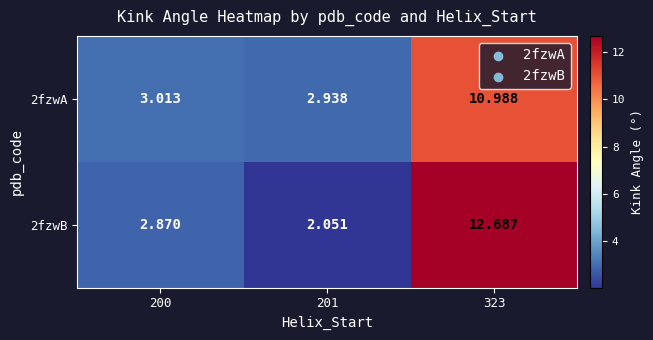

Is the value of 2fzwA at 323 greater than the value of 2fzwB at 201?

Yes